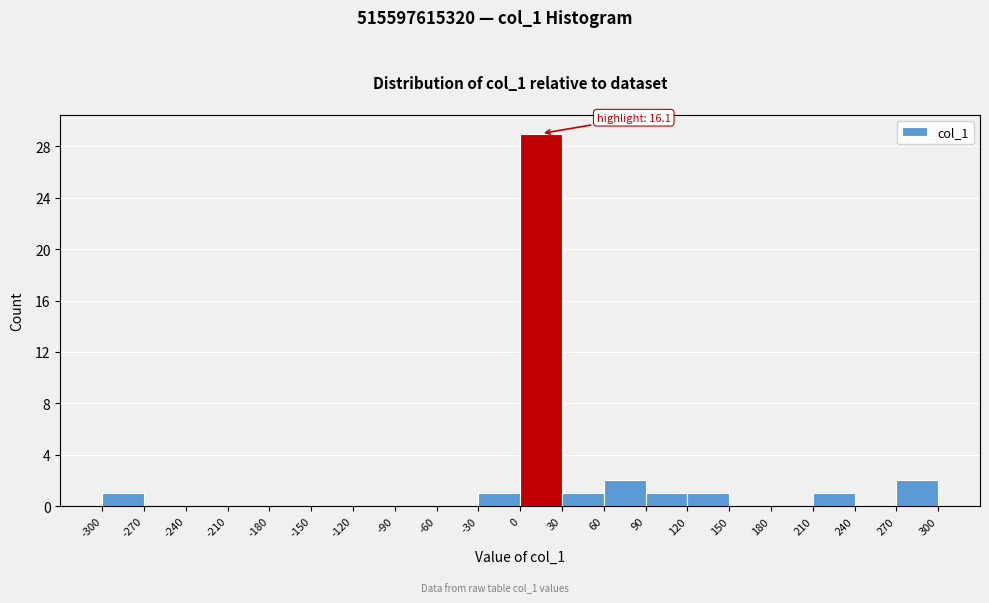

Which range on the x-axis has the tallest bar?

0 to 30